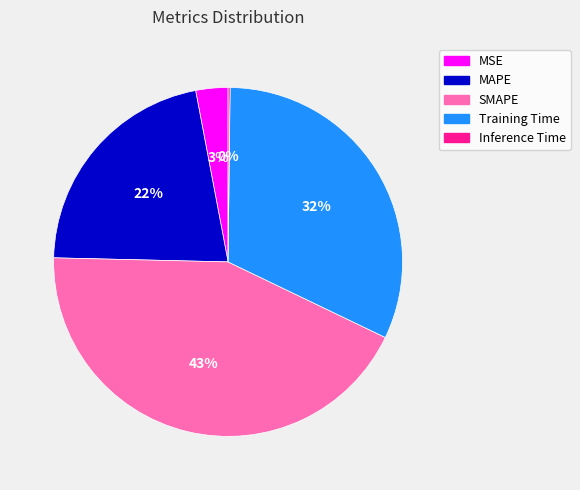

Which slice is the largest?

SMAPE